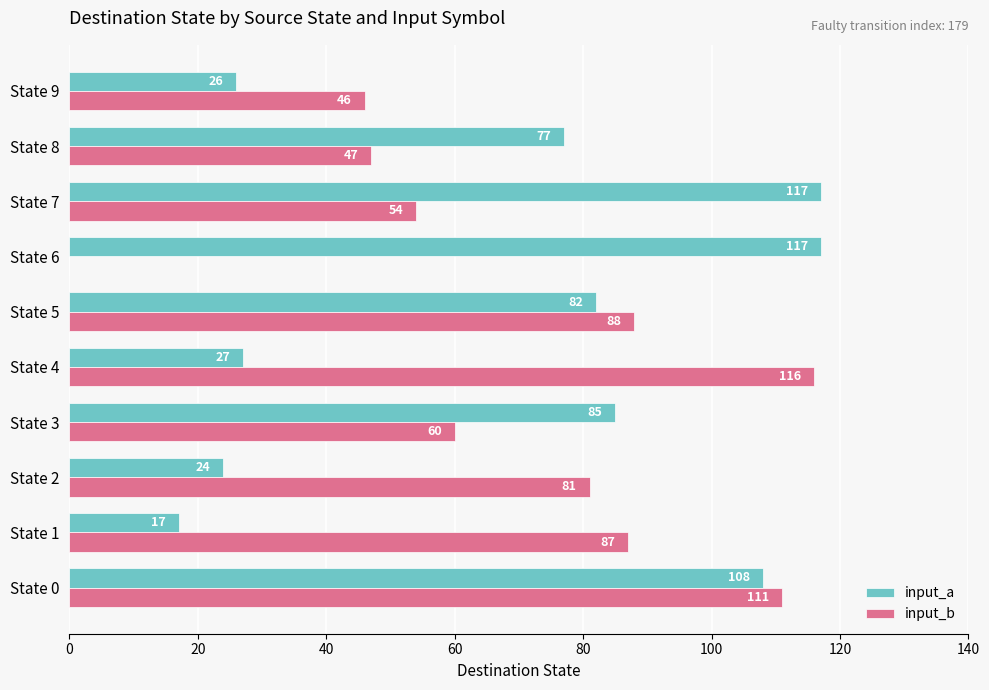

The value of input_a at State 6 is 163. True or false?

False